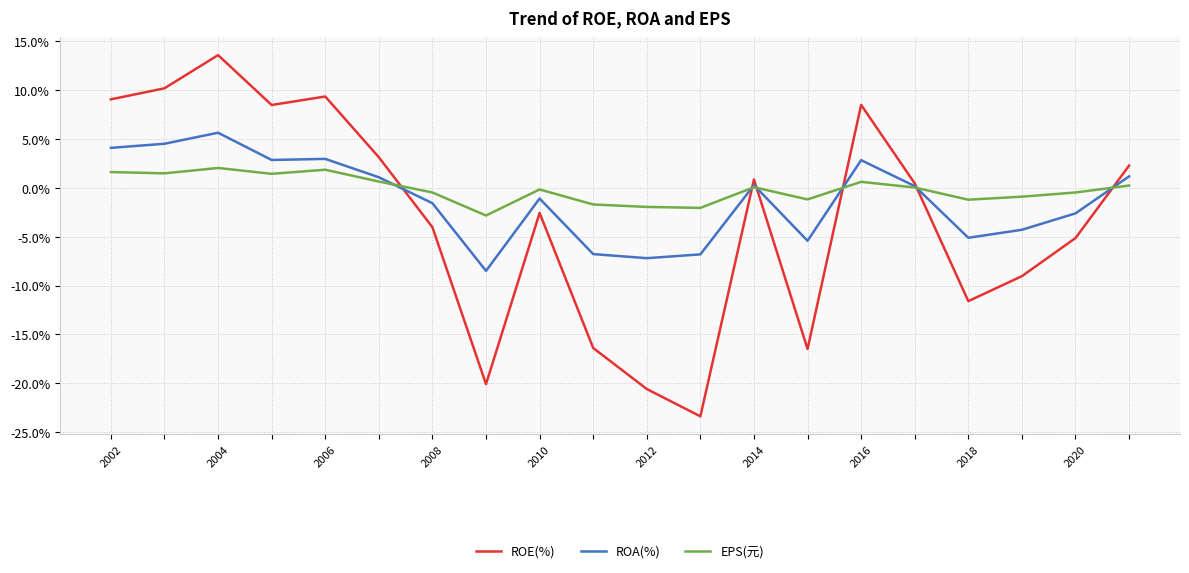

Which series ends up on top after the final intersection of ROA(%) and EPS(元)?

ROA(%)